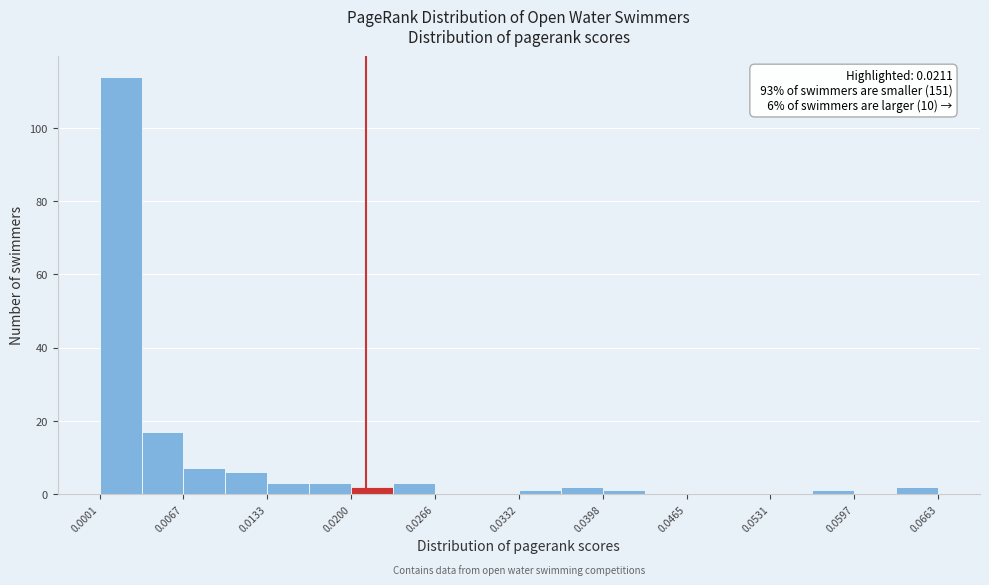

Around what value on the x-axis is the tallest bar? Give the approximate position of its centre, as read against the axis.

0.002